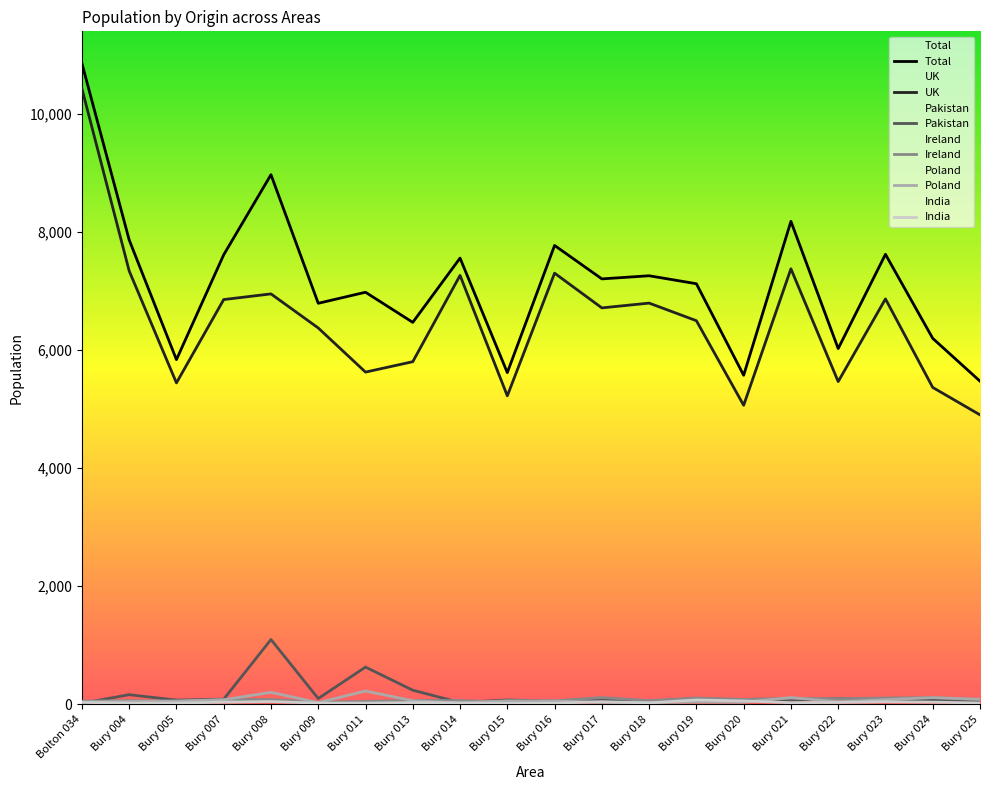

Rank the categories by Poland value from highest to lowest.

Bury 011, Bury 008, Bury 021, Bury 024, Bury 025, Bury 023, Bury 007, Bury 013, Bury 015, Bury 005, Bury 016, Bury 004, Bury 022, Bolton 034, Bury 019, Bury 020, Bury 017, Bury 018, Bury 009, Bury 014